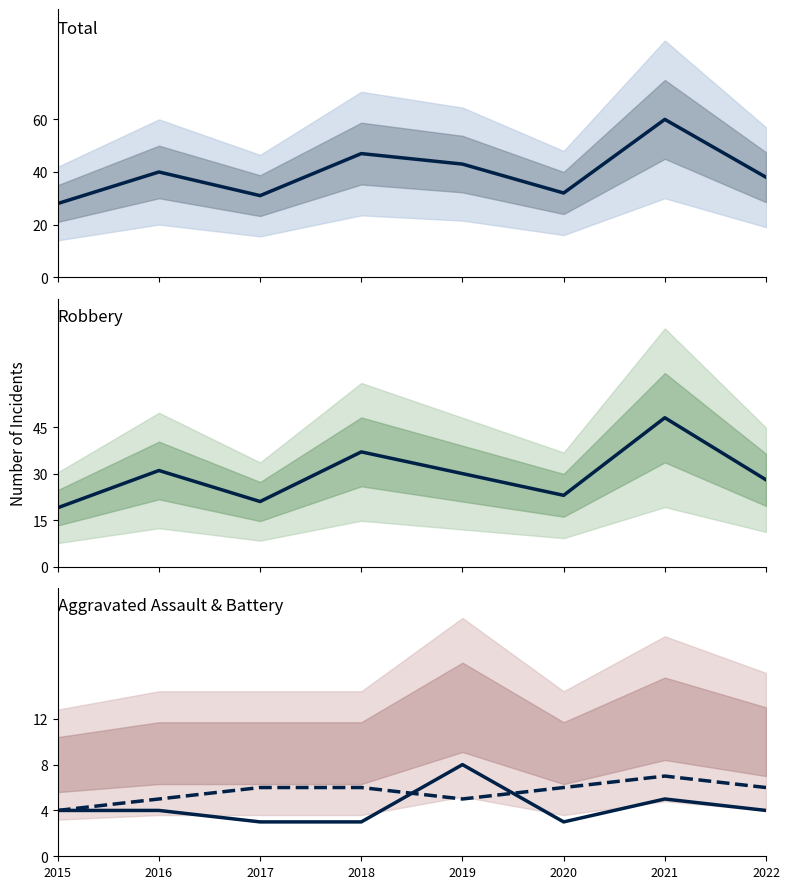

What is the minimum value shown in the chart?

3